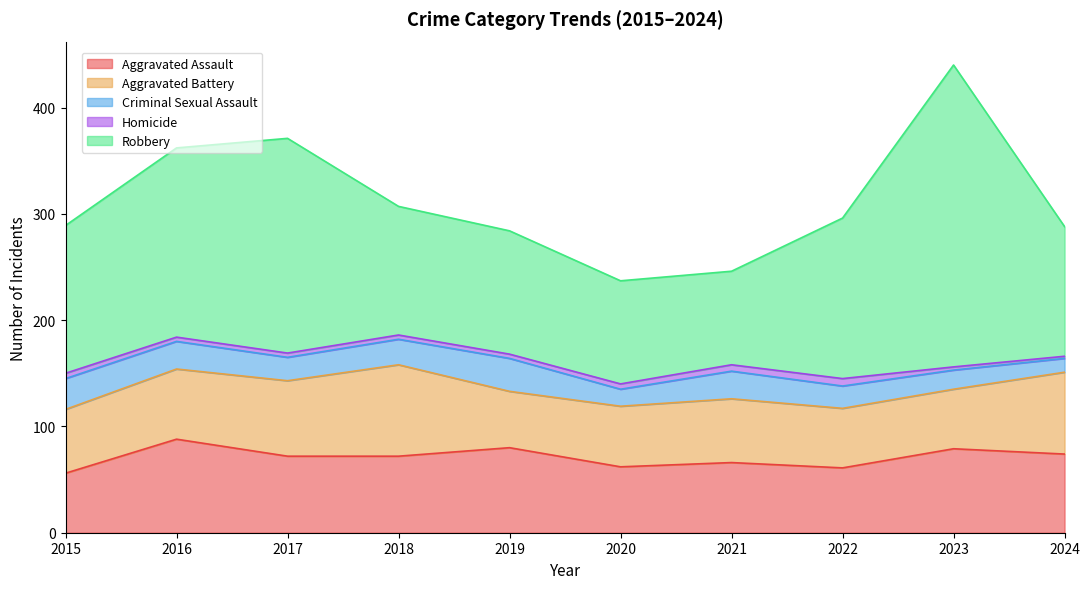

How many interior local peaks does the Aggravated Battery series have?

2